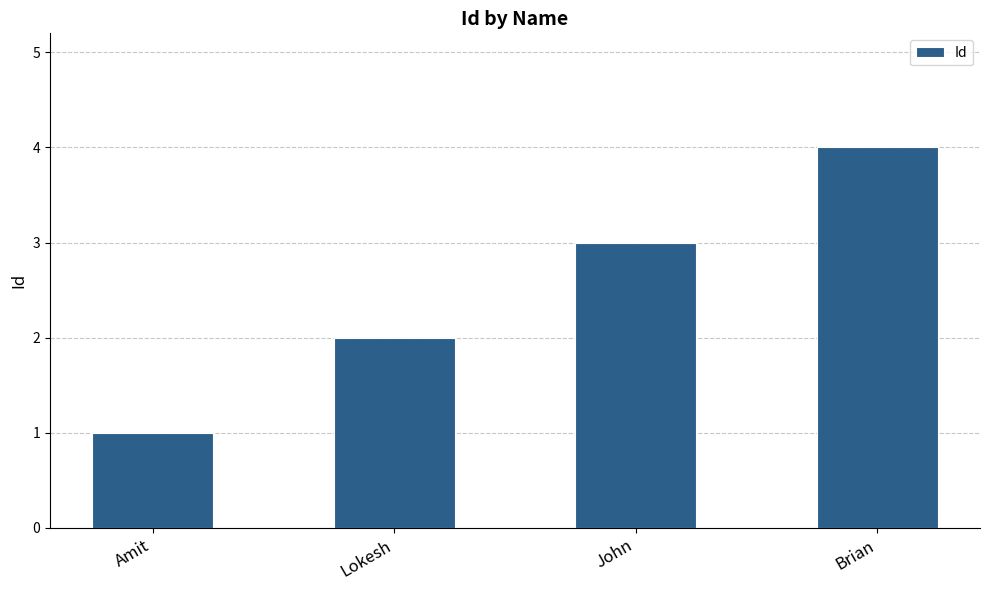

True or false: the data shows 5 at John.

False